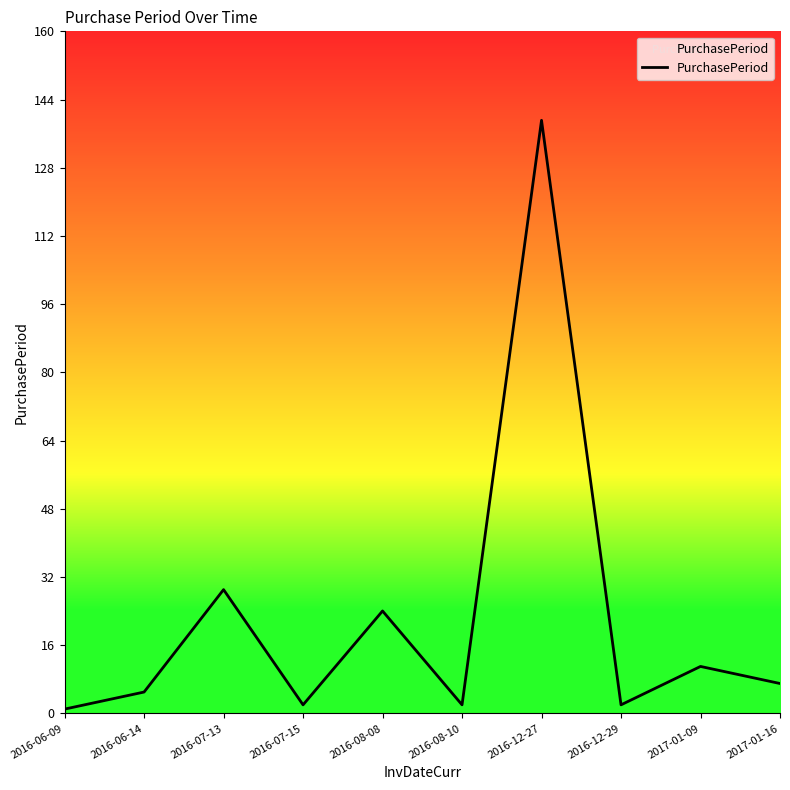

True or false: the data shows 139 at 2016-12-27.

True